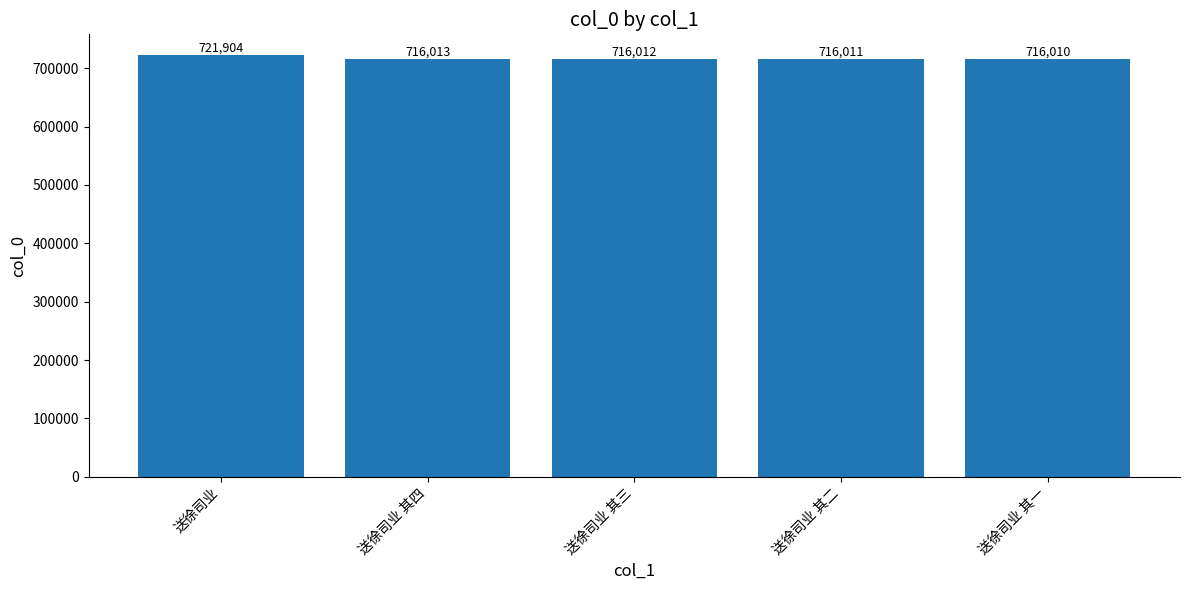

How many bars are there in total?

5